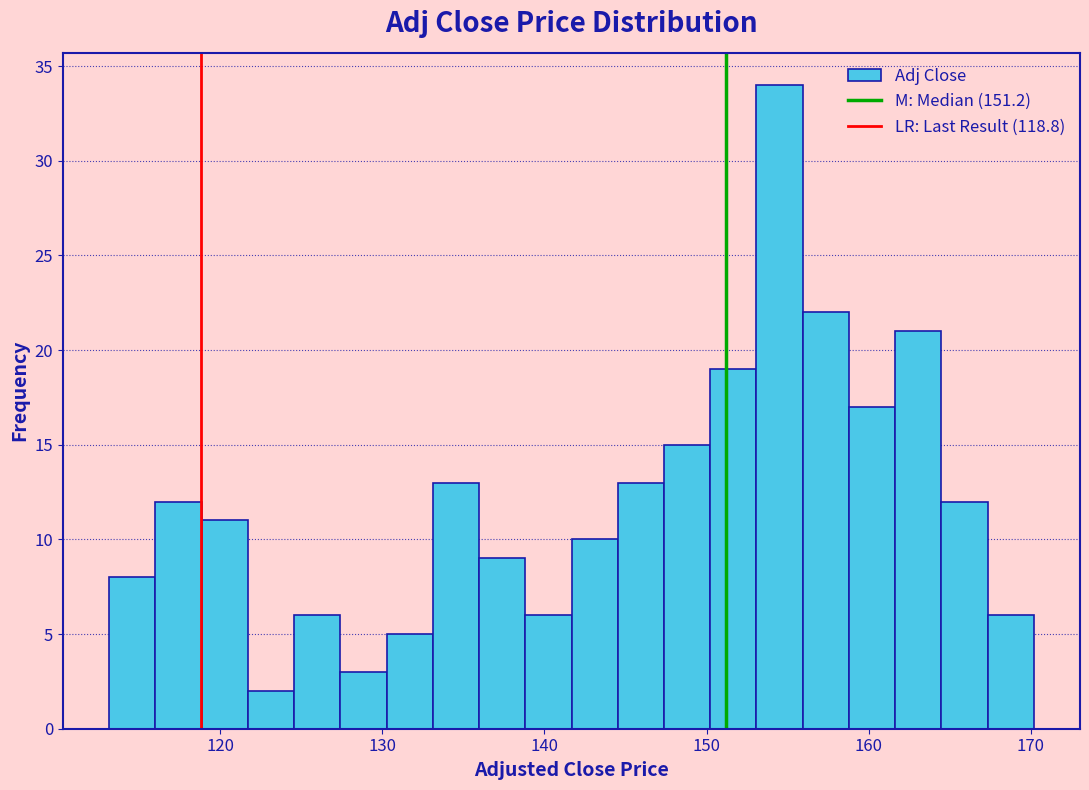

Read against the x-axis, roughly where is the centre of the tallest bar?

154